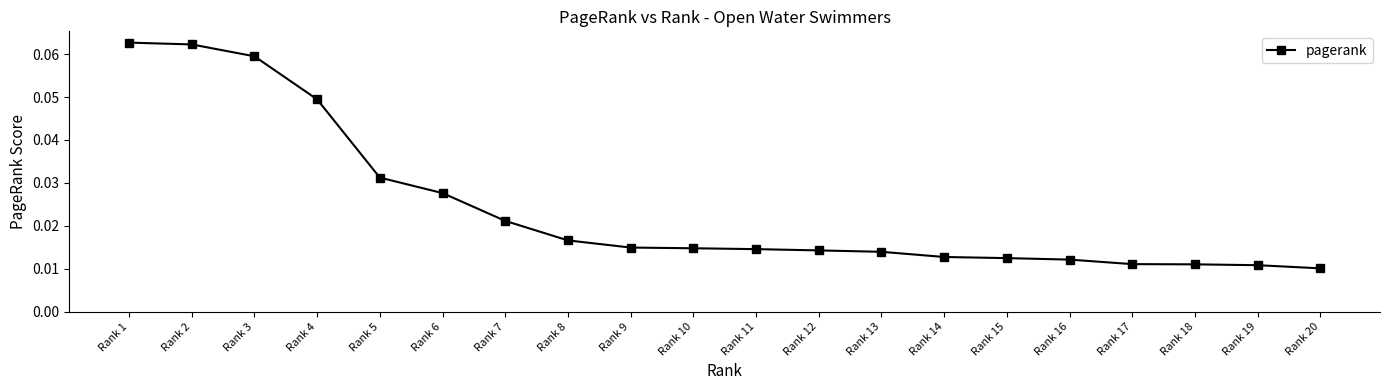

What is the sum of all values?

0.5